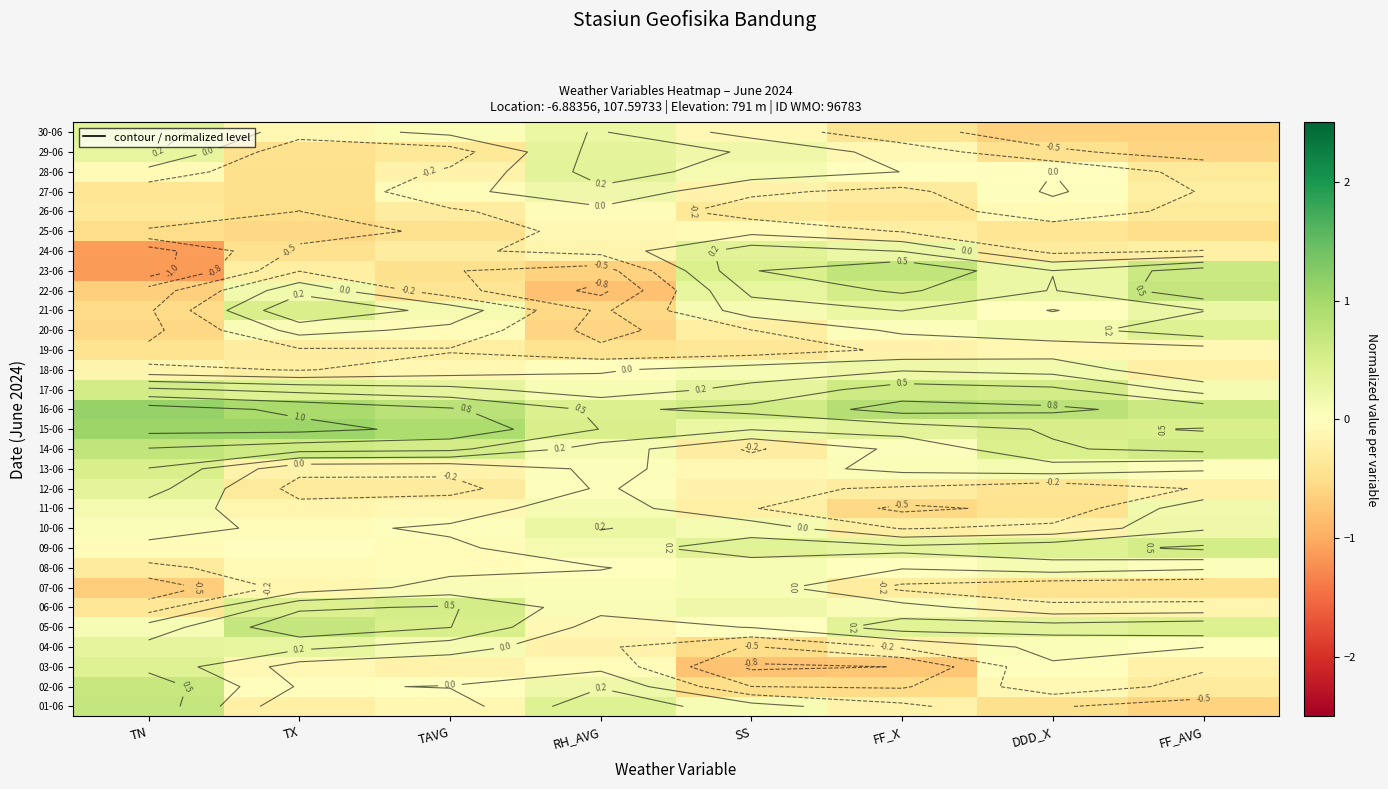

Rank the series by their maximum value, from lowest to highest.

19-06, 25-06, 26-06, 07-06, 08-06, 11-06, 27-06, 18-06, 10-06, 04-06, 12-06, 29-06, 28-06, 30-06, 24-06, 20-06, 03-06, 13-06, 21-06, 06-06, 09-06, 17-06, 02-06, 05-06, 22-06, 01-06, 14-06, 23-06, 15-06, 16-06